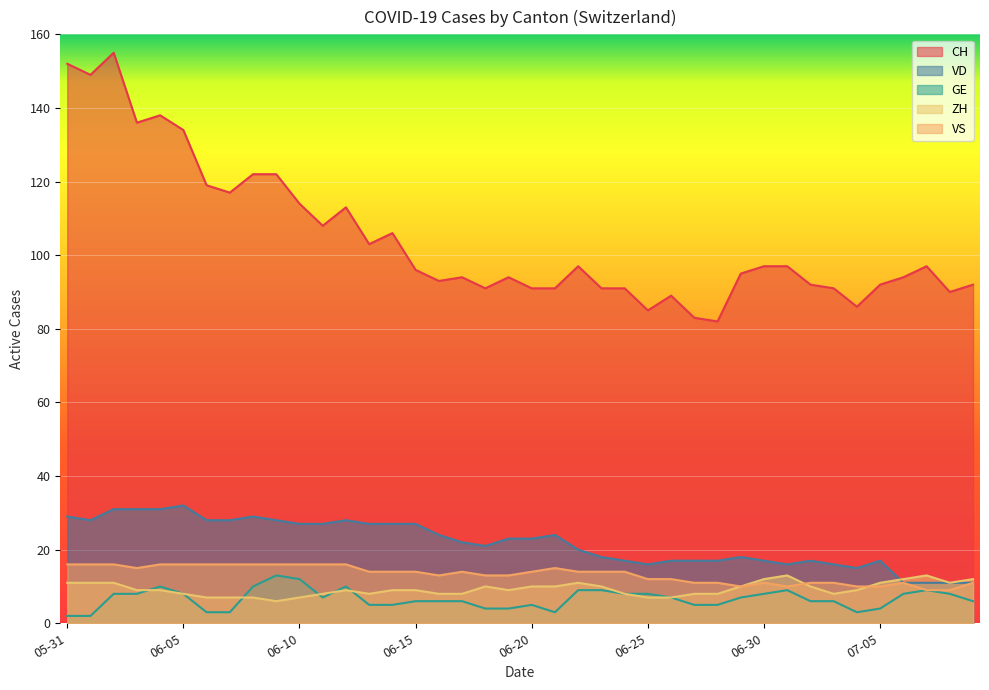

True or false: CH and GE cross at least once.

False